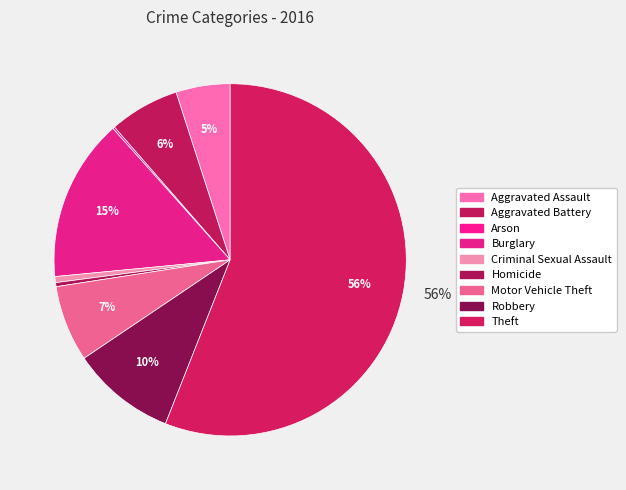

To the nearest percent, what percentage of the pie is Motor Vehicle Theft?

7%